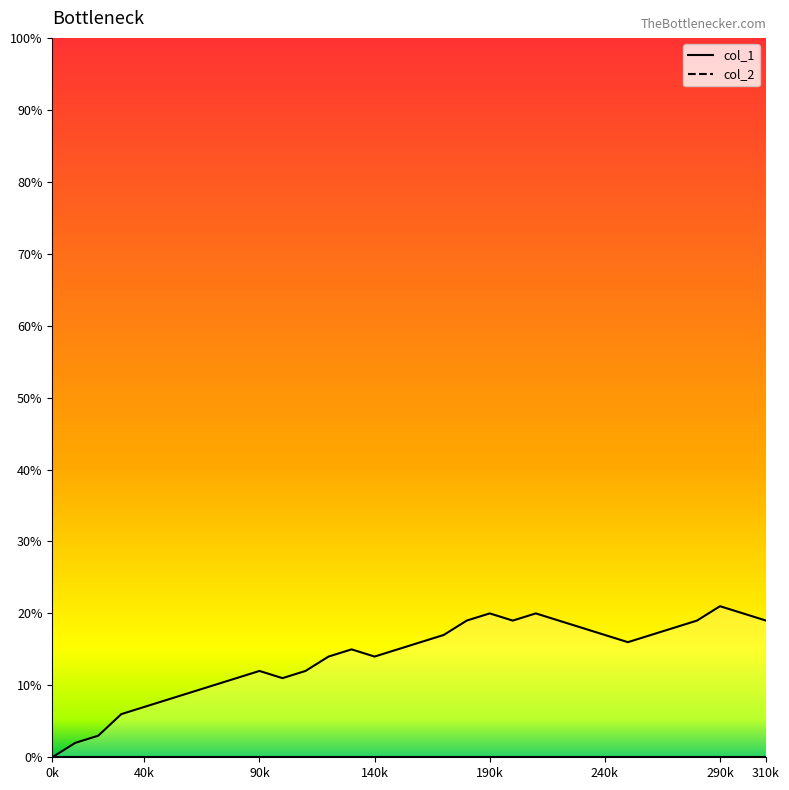

What is the change in value from 1447190504 to 1447280531?

+7